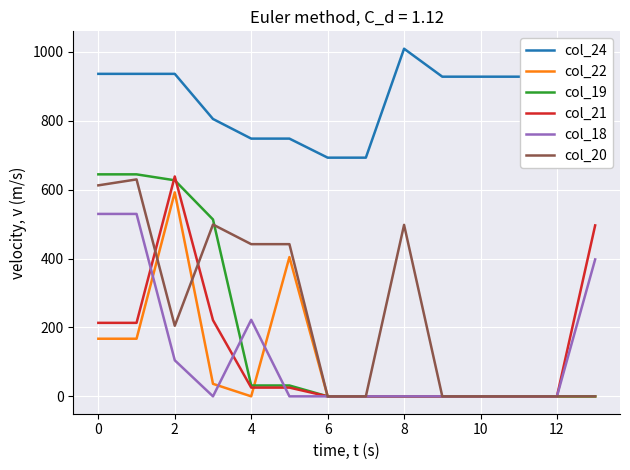

True or false: col_18 and col_24 intersect in this chart.

False